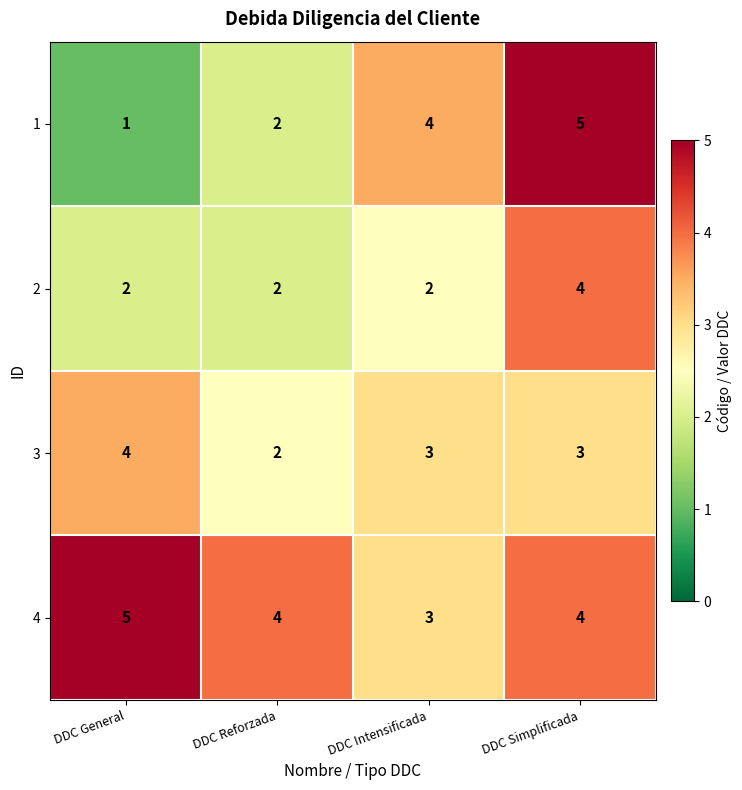

At which category is the sum across all series the highest?

DDC Simplificada